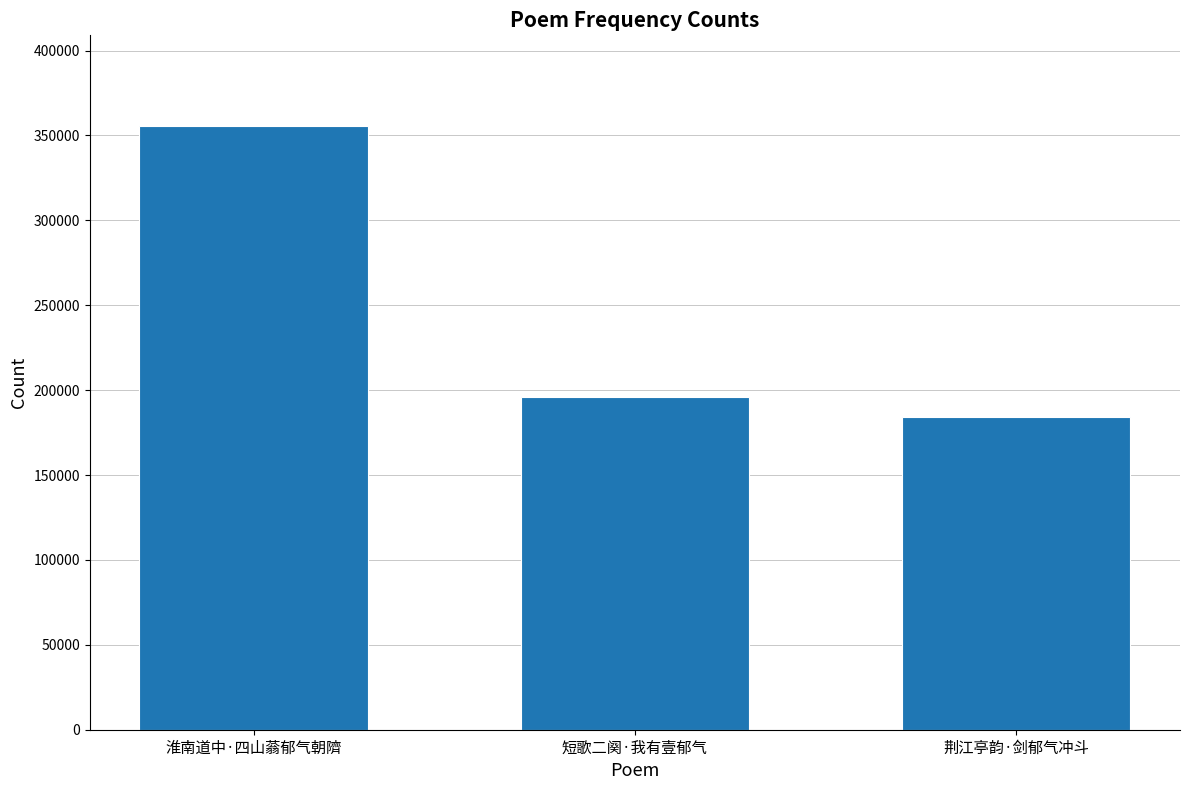

Reading left to right, extract all data points from this chart.

355649	195850	184411